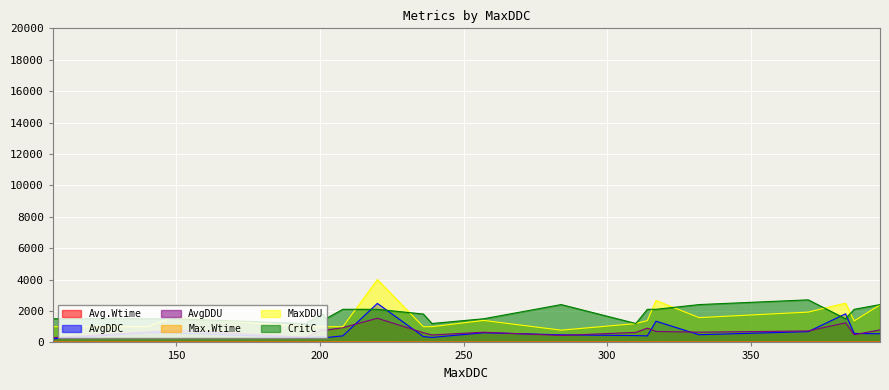

Which series has the widest spread of values?

MaxDDU